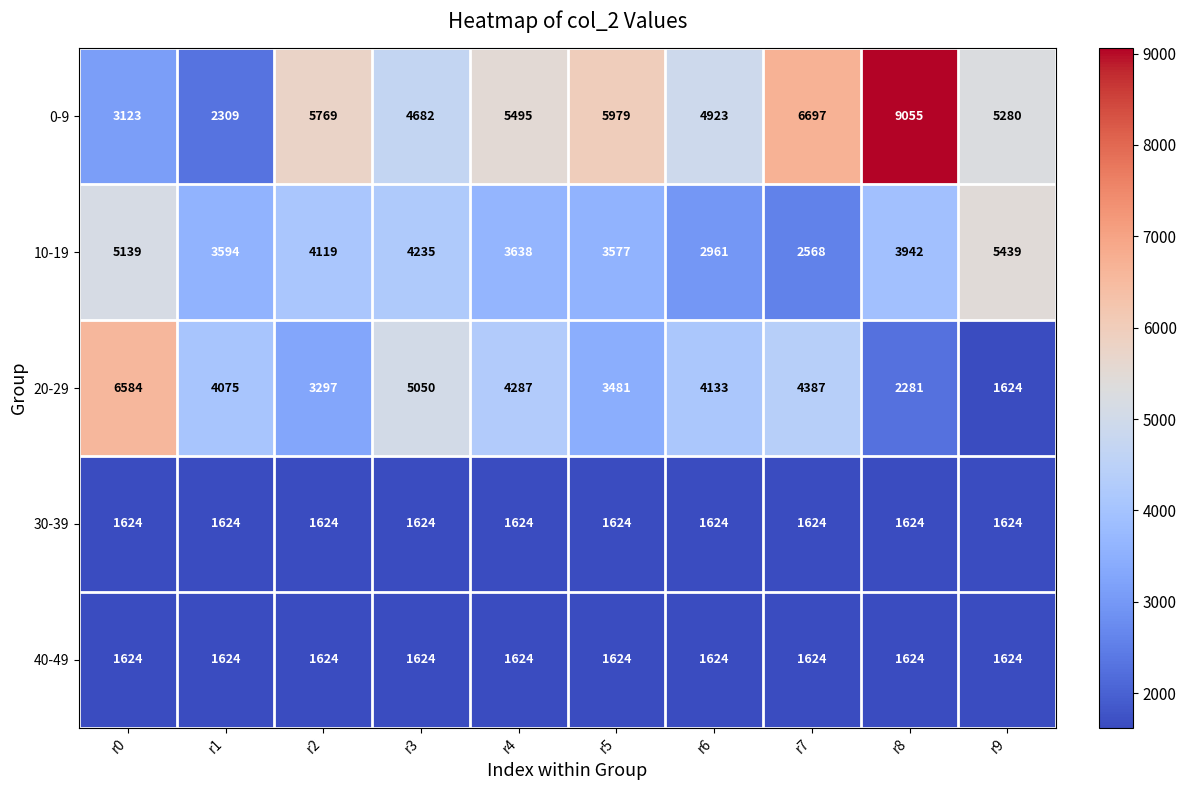

The value of 0-9 at r7 is 4161. True or false?

False